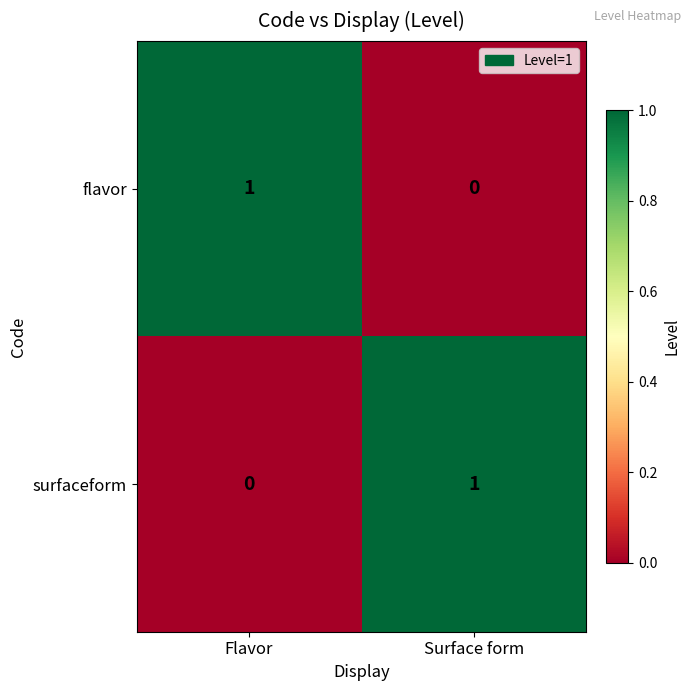

Rank the categories by surfaceform value from highest to lowest.

Surface form, Flavor